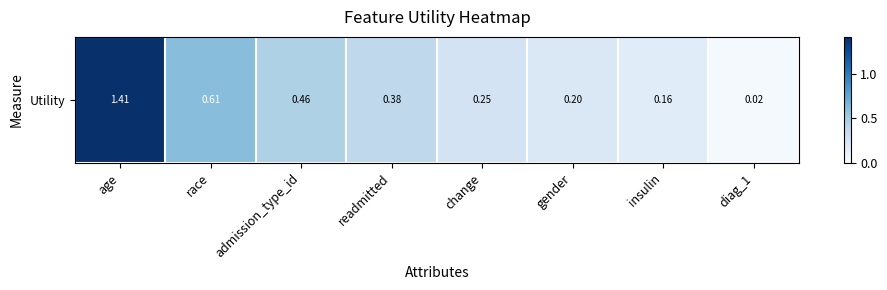

Between readmitted and insulin, which is larger?

readmitted